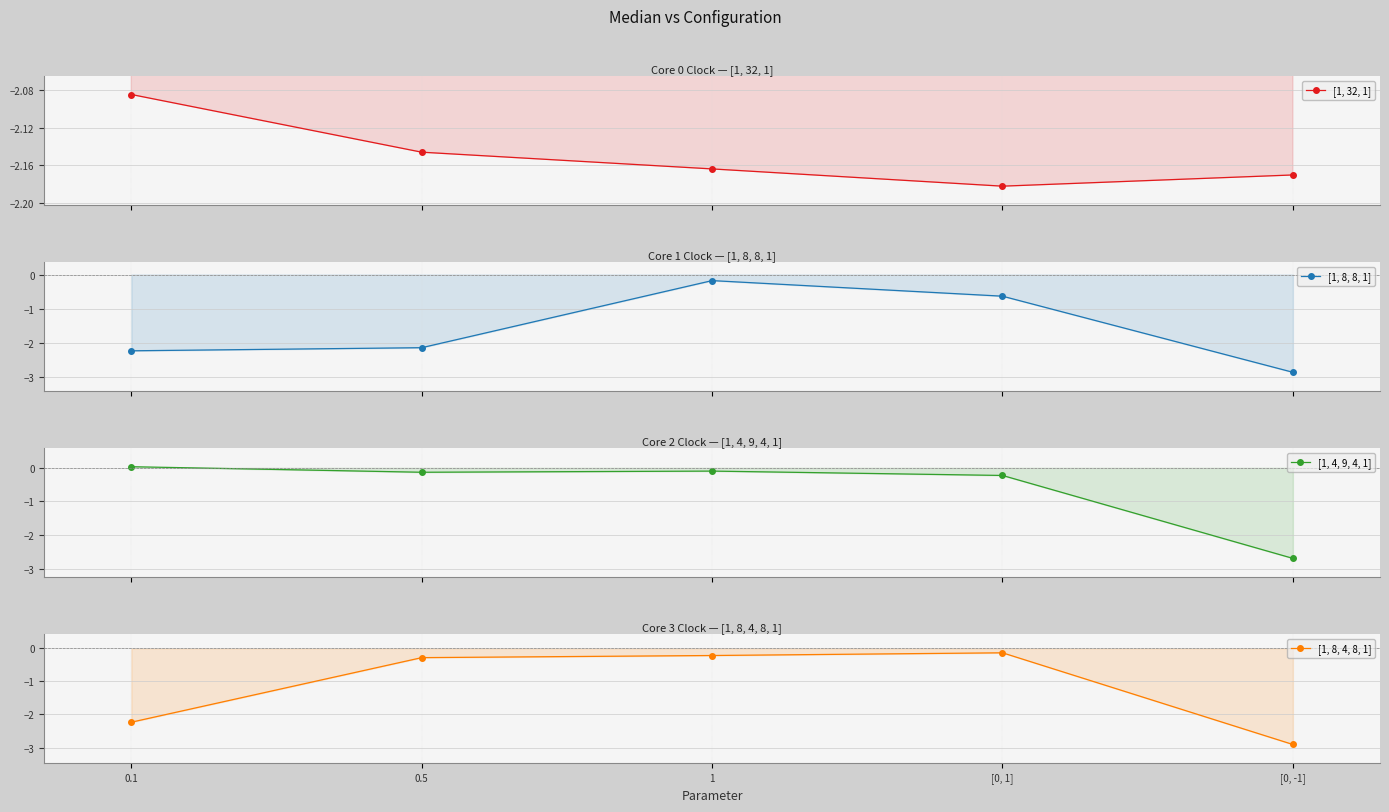

What is the average value of the [1, 4, 9, 4, 1] series?

-0.6